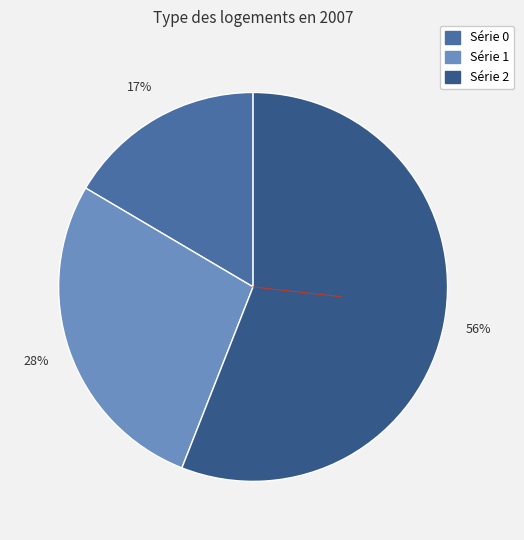

To the nearest percent, what is the difference between the largest and smallest slice percentages?

39%